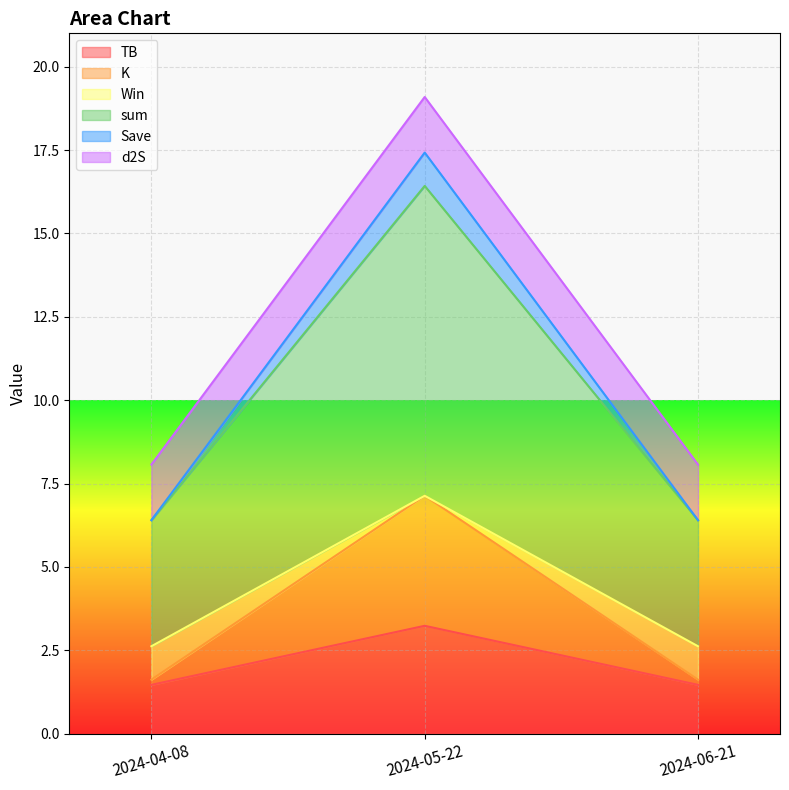

What is the minimum value for TB?

1.5